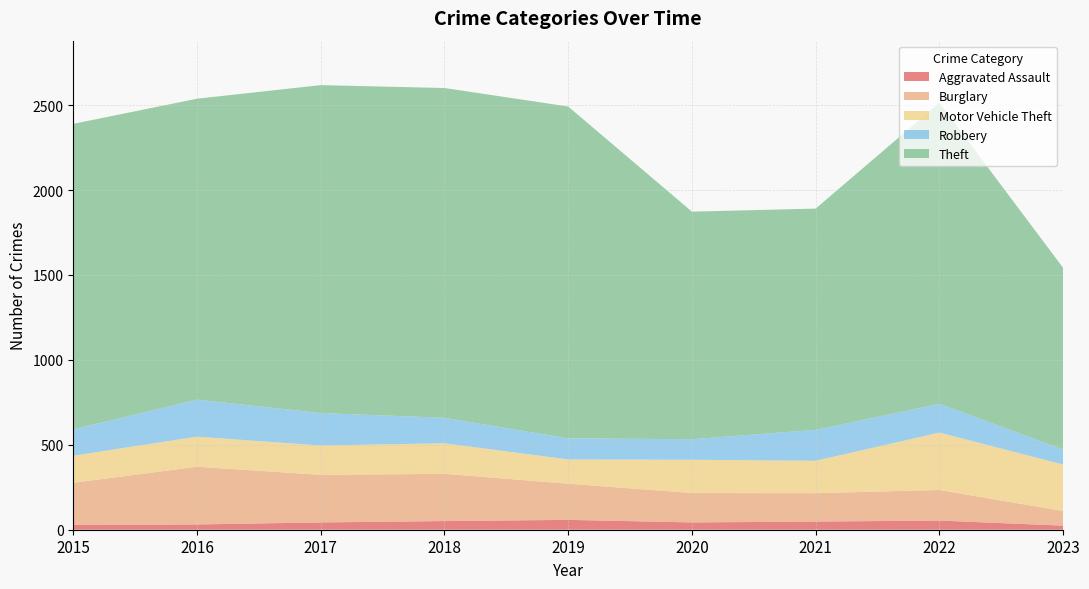

Reading right to left, what are all the values shown in this chart?

Aggravated Assault: 2023=24	2022=54	2021=48	2020=43	2019=58	2018=51	2017=43	2016=31	2015=29
Burglary: 2023=86	2022=180	2021=167	2020=173	2019=213	2018=278	2017=280	2016=340	2015=247
Motor Vehicle Theft: 2023=274	2022=338	2021=191	2020=196	2019=143	2018=180	2017=173	2016=177	2015=160
Robbery: 2023=89	2022=169	2021=182	2020=121	2019=124	2018=150	2017=191	2016=218	2015=155
Theft: 2023=1069	2022=1773	2021=1303	2020=1340	2019=1954	2018=1942	2017=1931	2016=1772	2015=1799